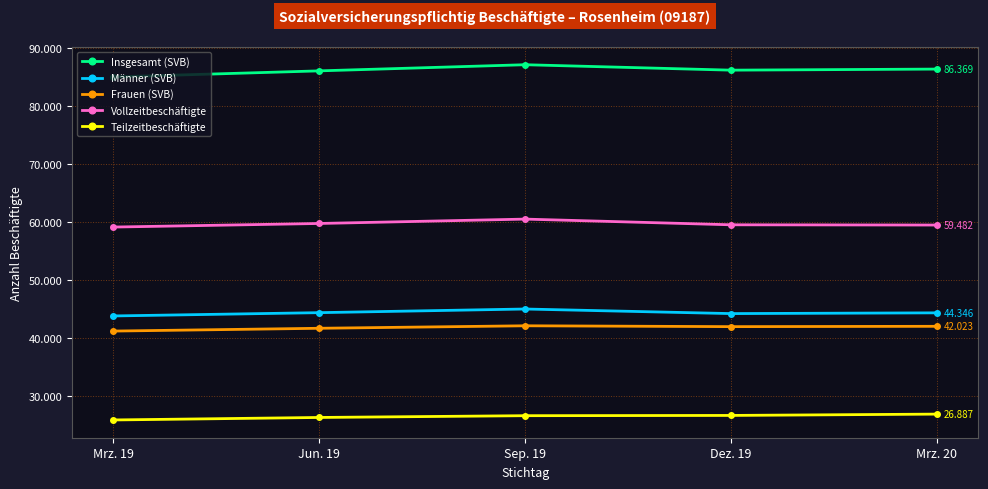

True or false: Teilzeitbeschäftigte and Vollzeitbeschäftigte intersect in this chart.

False